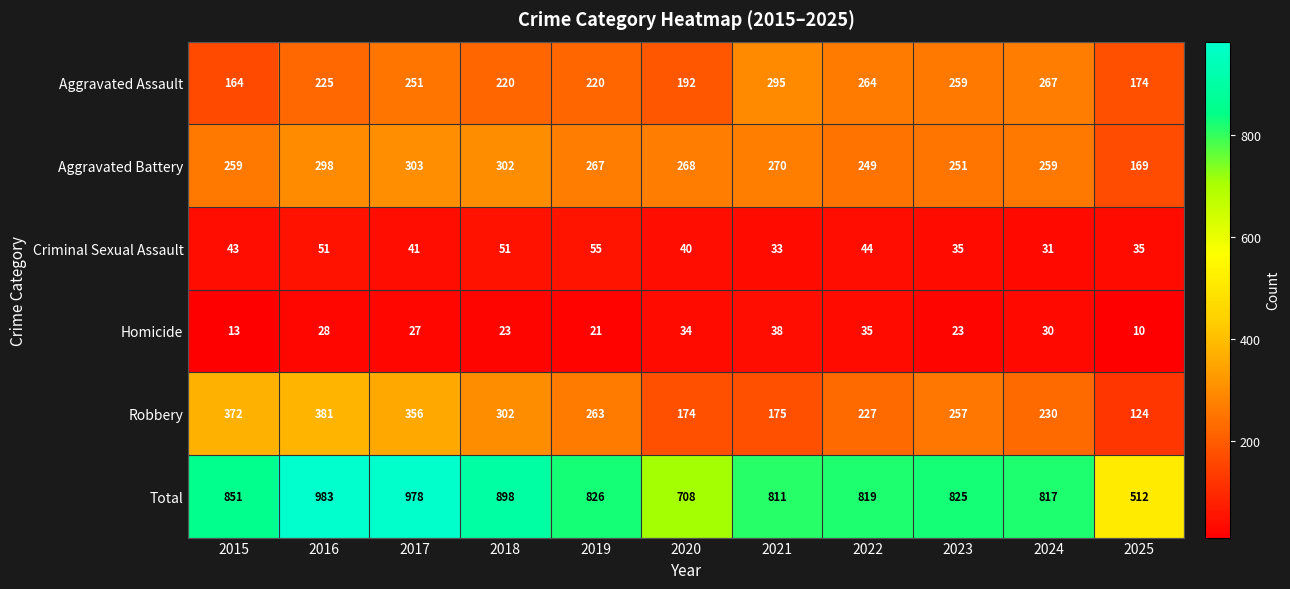

What is the difference between the maximum and minimum values in the Aggravated Battery series?

134